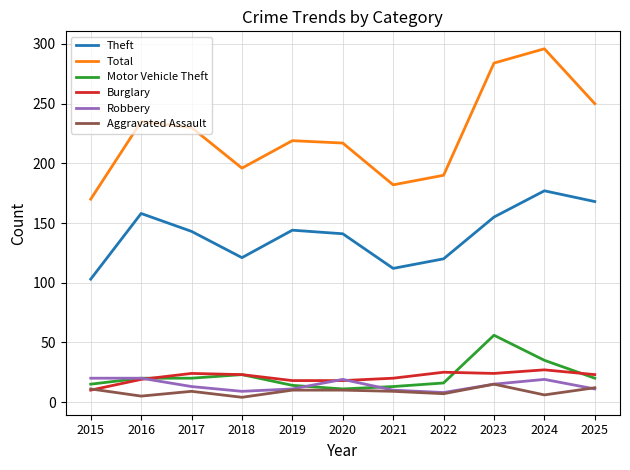

What is the highest value of the Motor Vehicle Theft series?

56